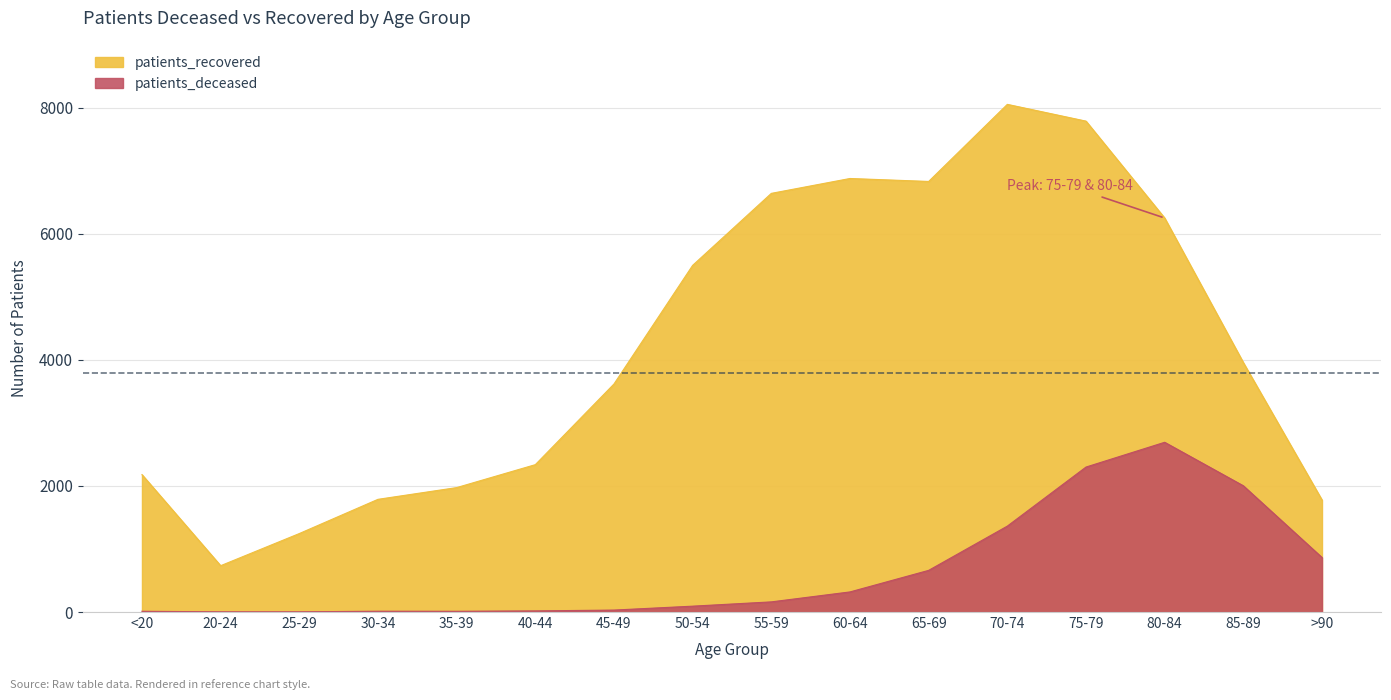

What position from the left is 75-79?

13